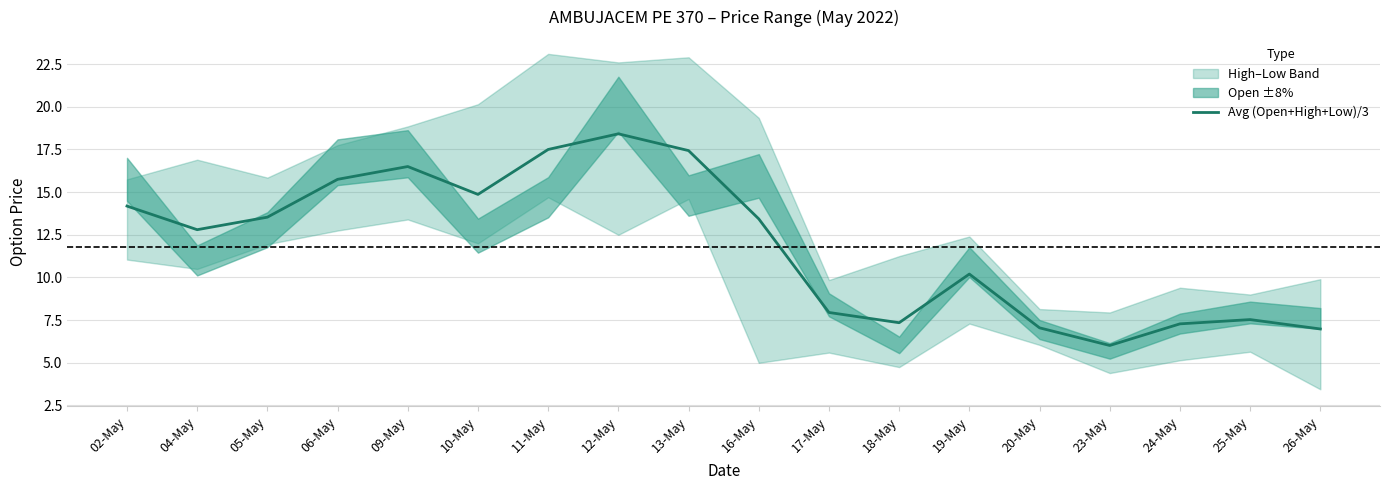

What is the difference between the values at 23-May and 26-May?

1.0